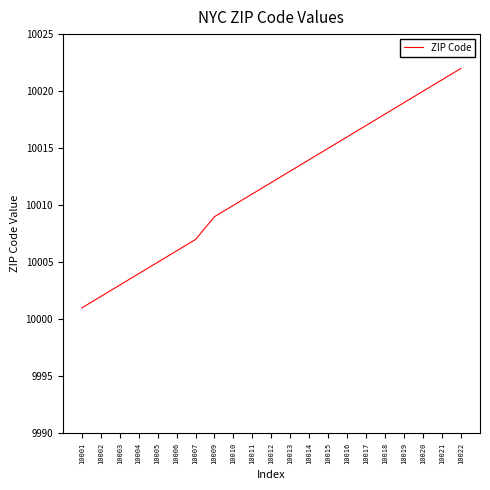

What is the average value?

10012